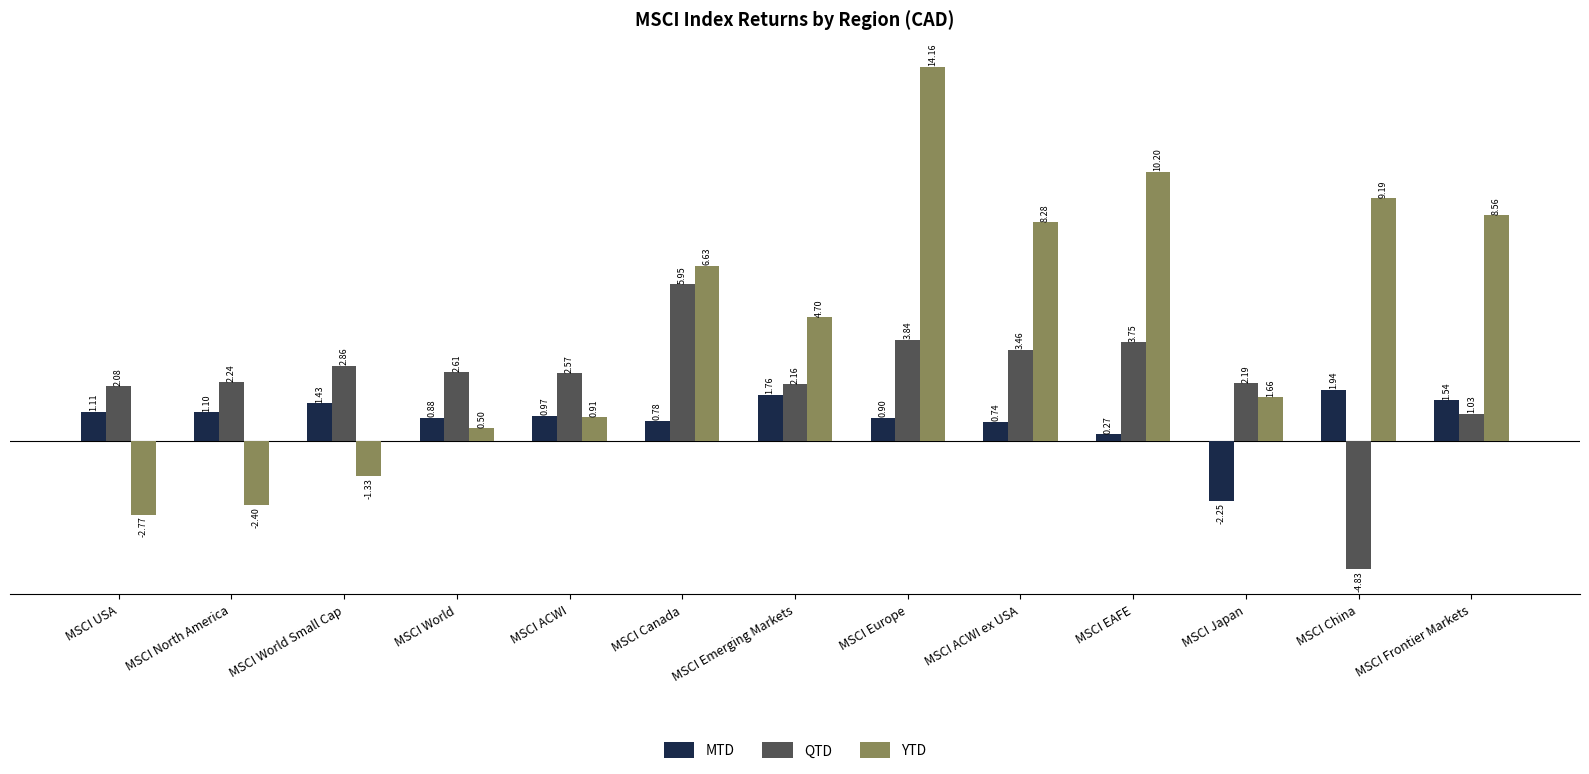

List the series in order of their overall mean, highest first.

YTD, QTD, MTD